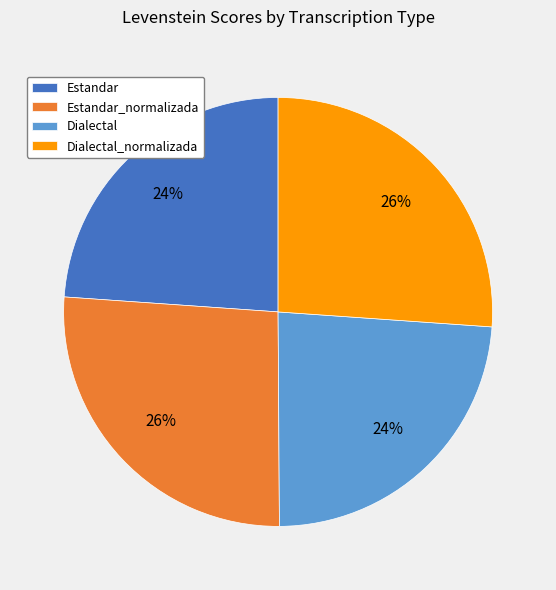

True or false: Dialectal accounts for 24% of the total.

True